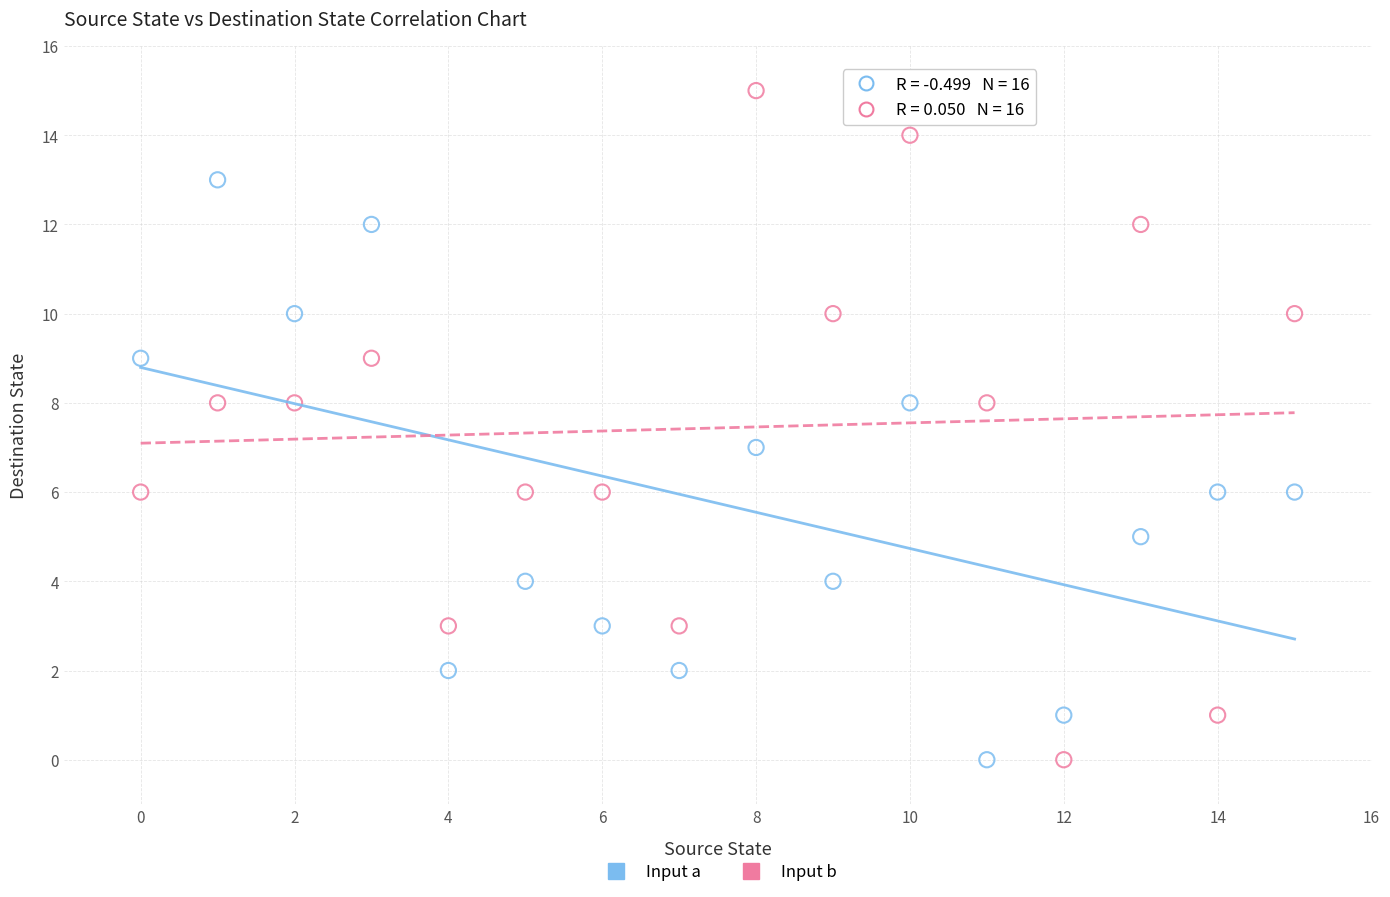

Which series has the largest Y range (max minus min)?

Input b